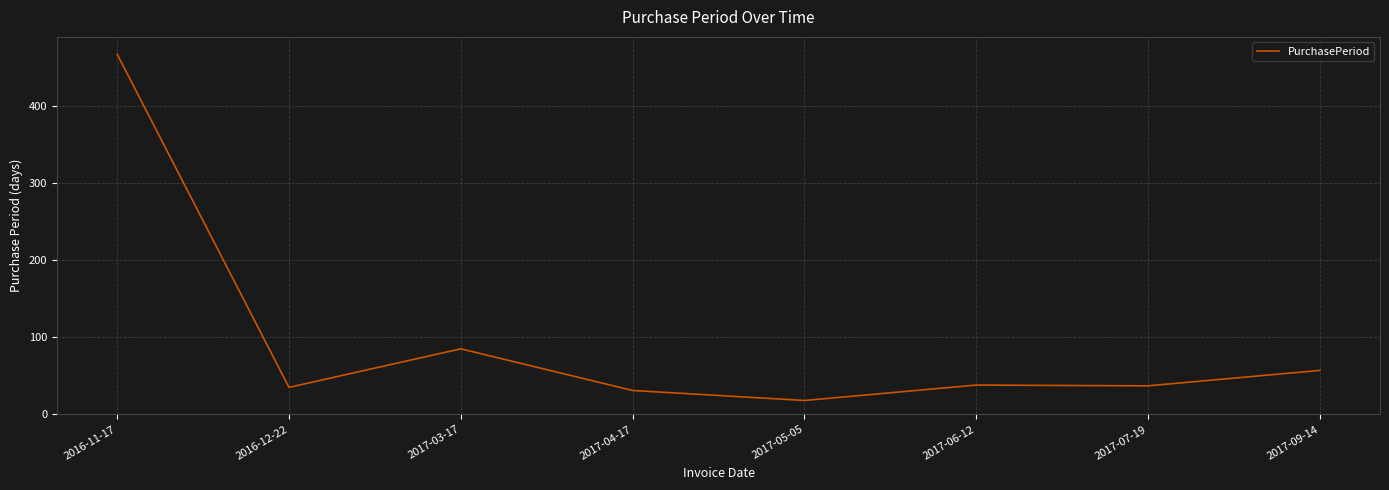

What position from the right is 2017-04-17?

5